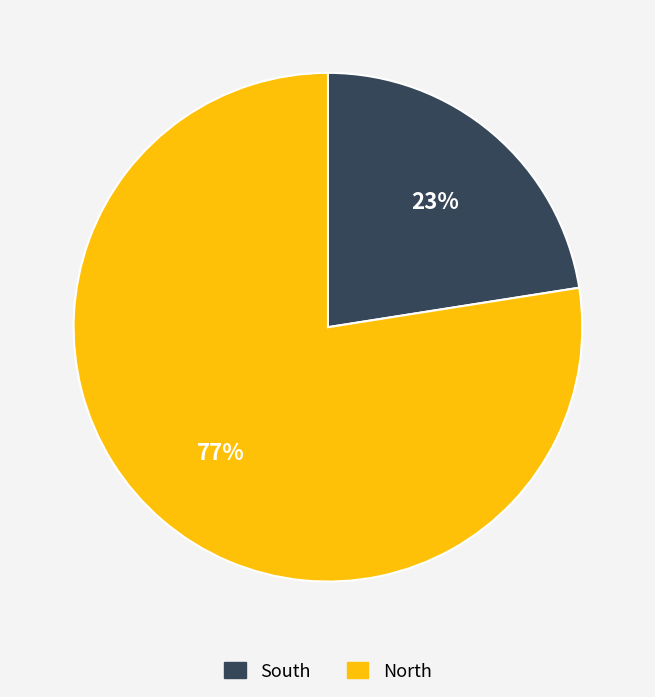

Which slice is the largest?

North